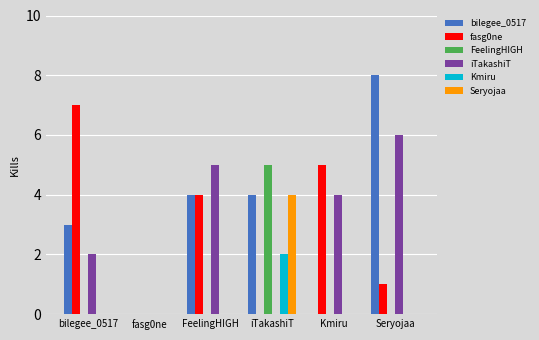

What is the sum of the Seryojaa values at iTakashiT and Kmiru?

4